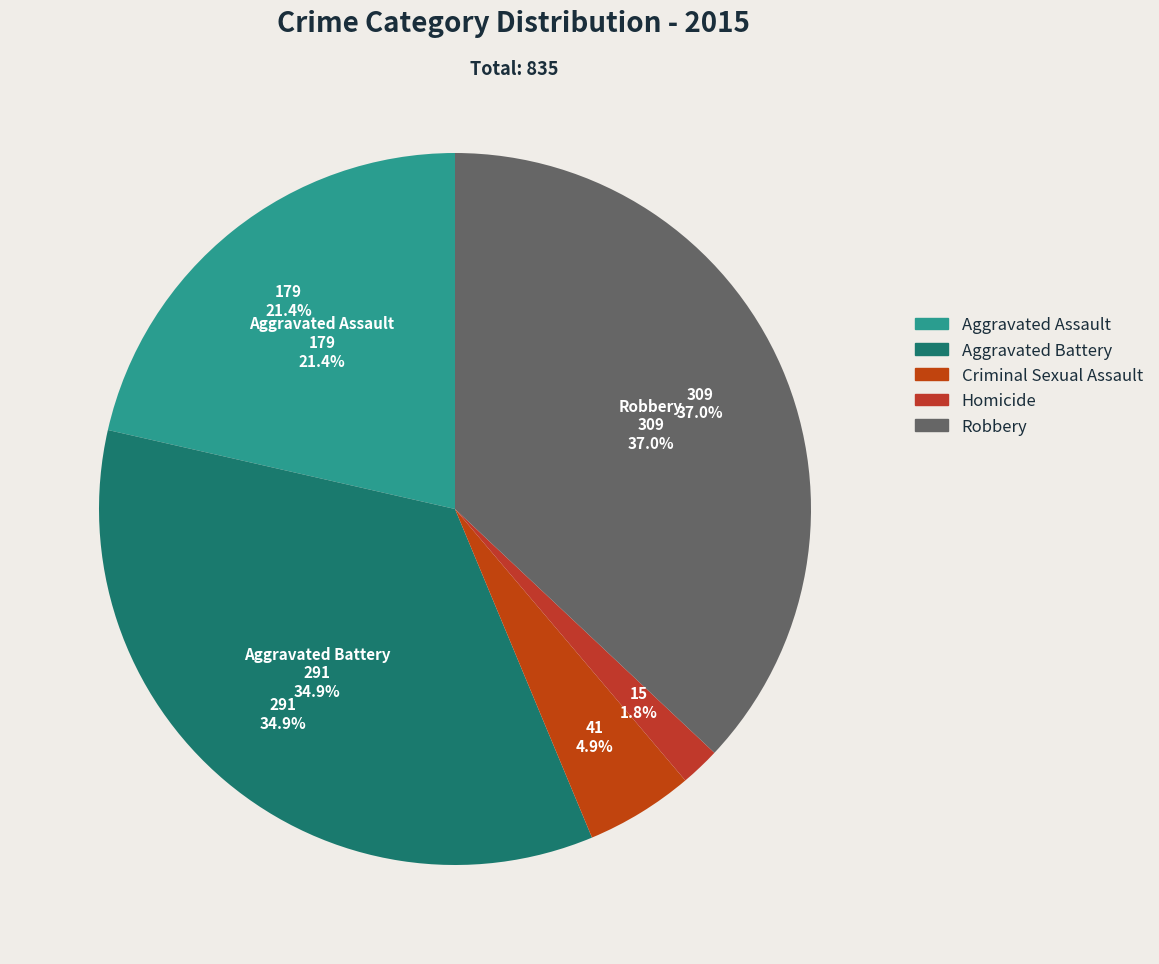

Do Aggravated Assault and Homicide together represent more than half of the pie?

No